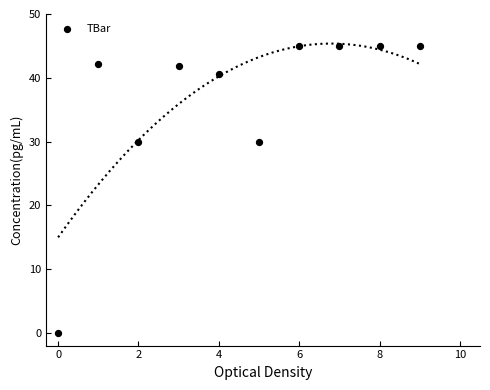

What is the average Y value?

36.5